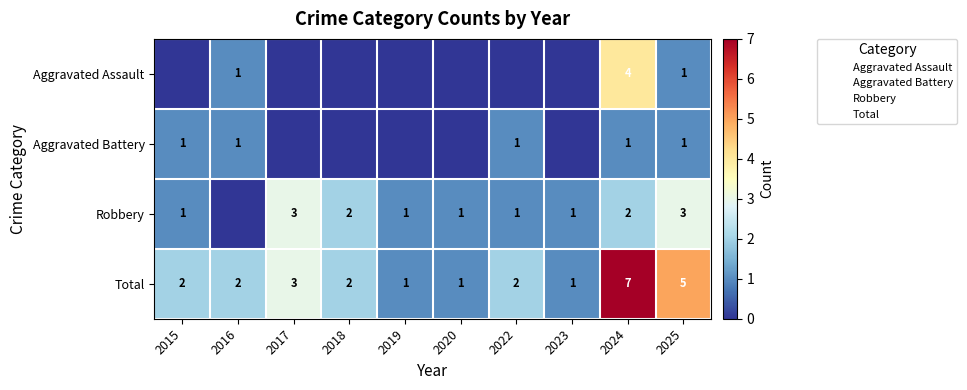

Count the Total values in the range 1 to 3.

8